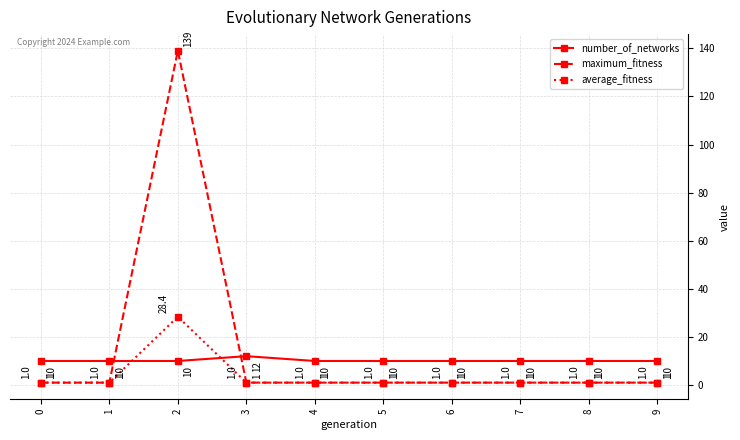

How many values in the average_fitness series exceed 1?

1